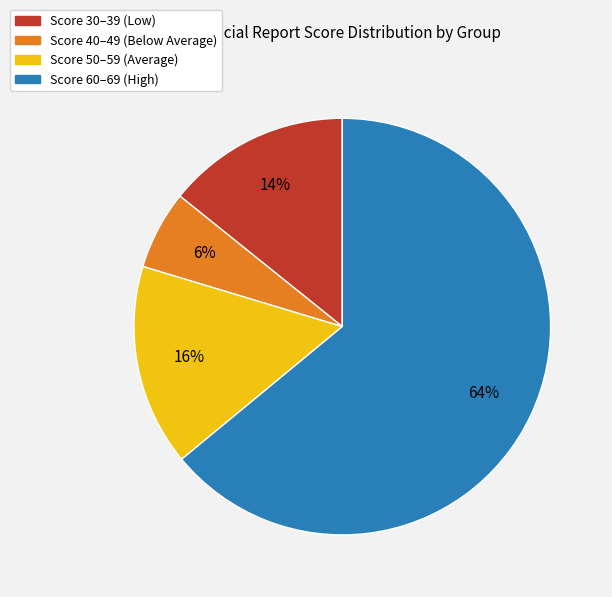

Is there any slice that represents more than half of the pie?

Yes